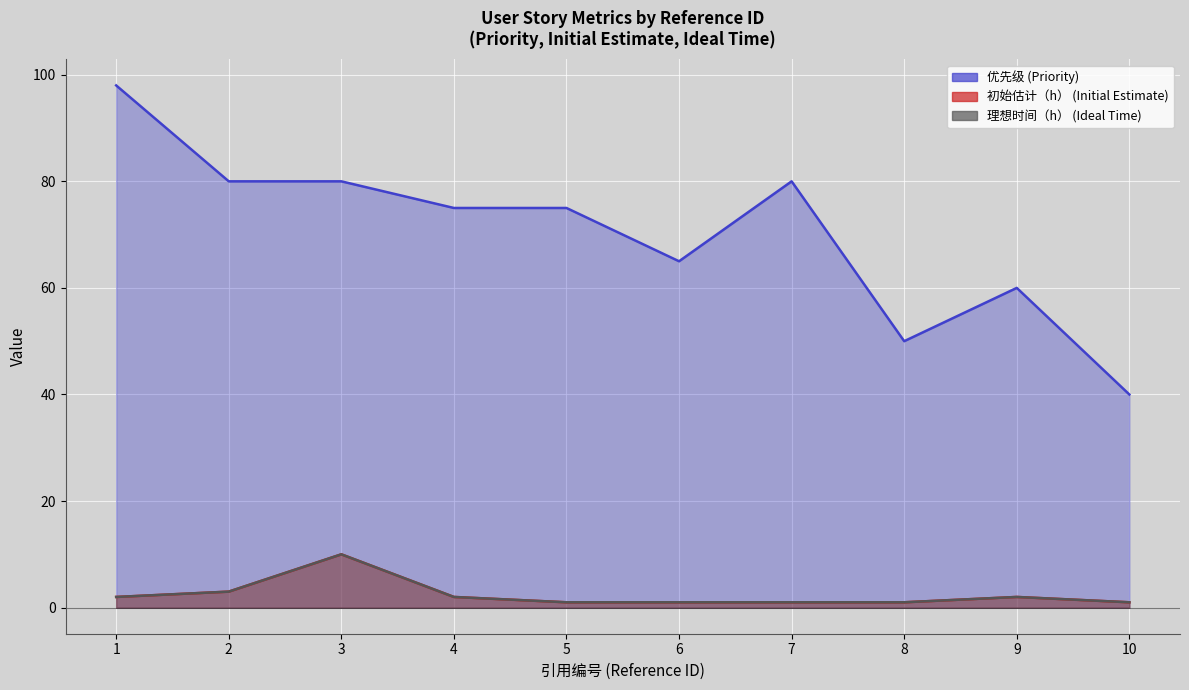

How many values in the 优先级 (Priority) series exceed 75?

4